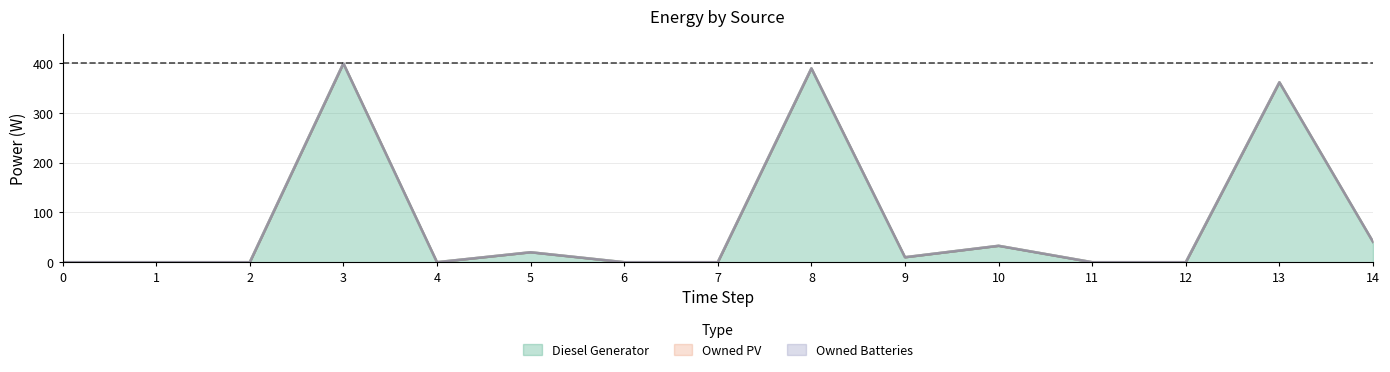

How many data points does each series have?

15